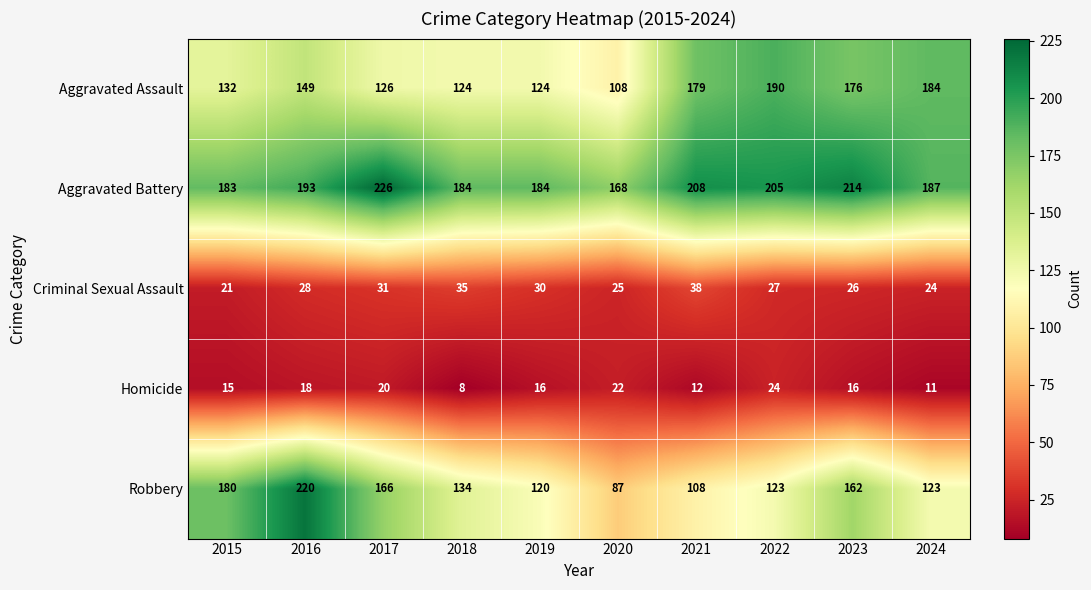

What is the smallest value displayed?

8